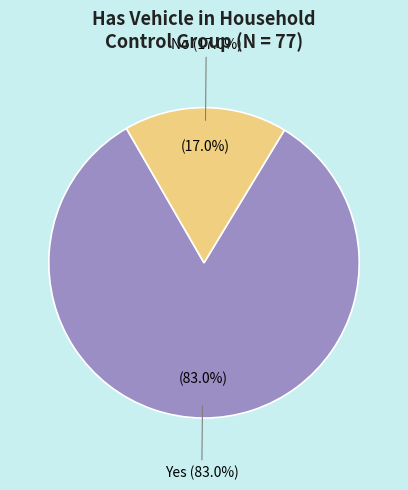

Which category has the biggest portion of the pie?

Yes